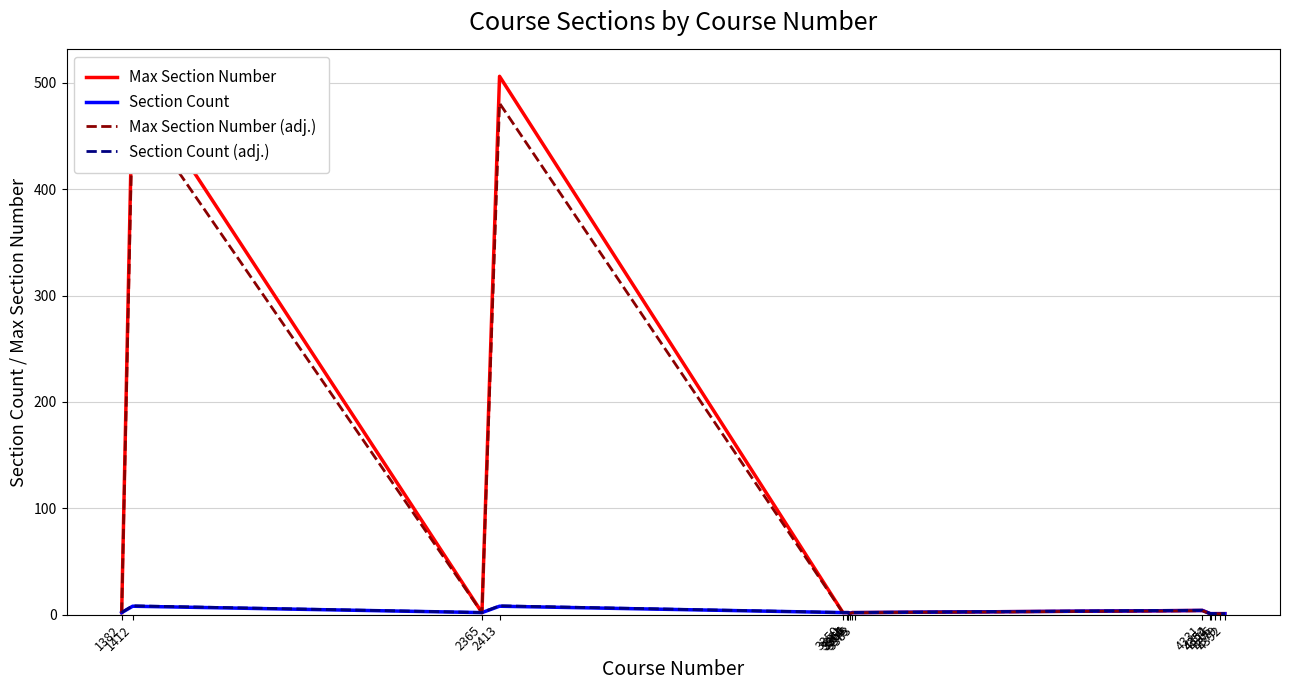

How many distinct data groups are displayed?

4